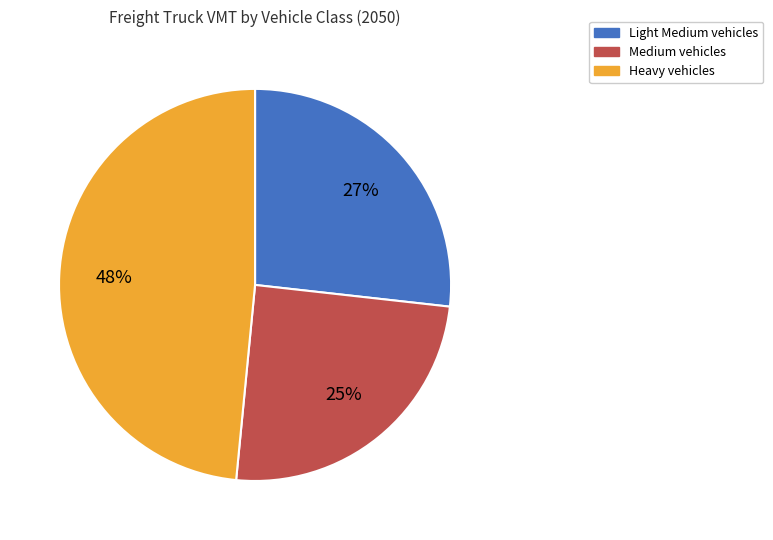

Does any single category account for the majority?

No